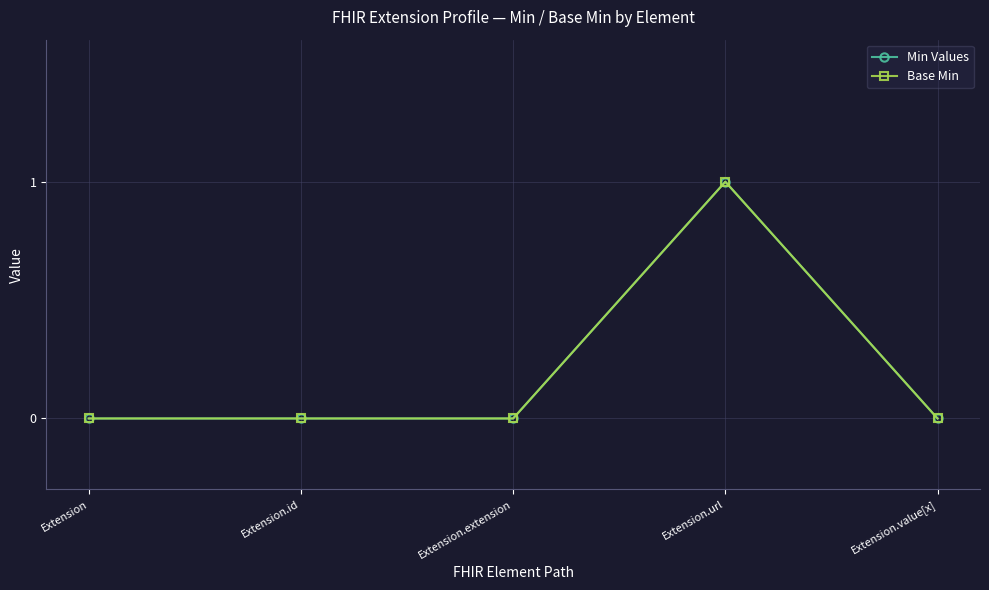

True or false: Min Values and Base Min cross at least once.

False